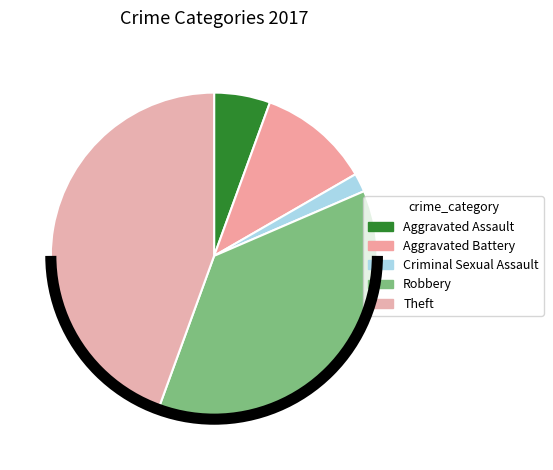

Count the number of slices in the pie.

5